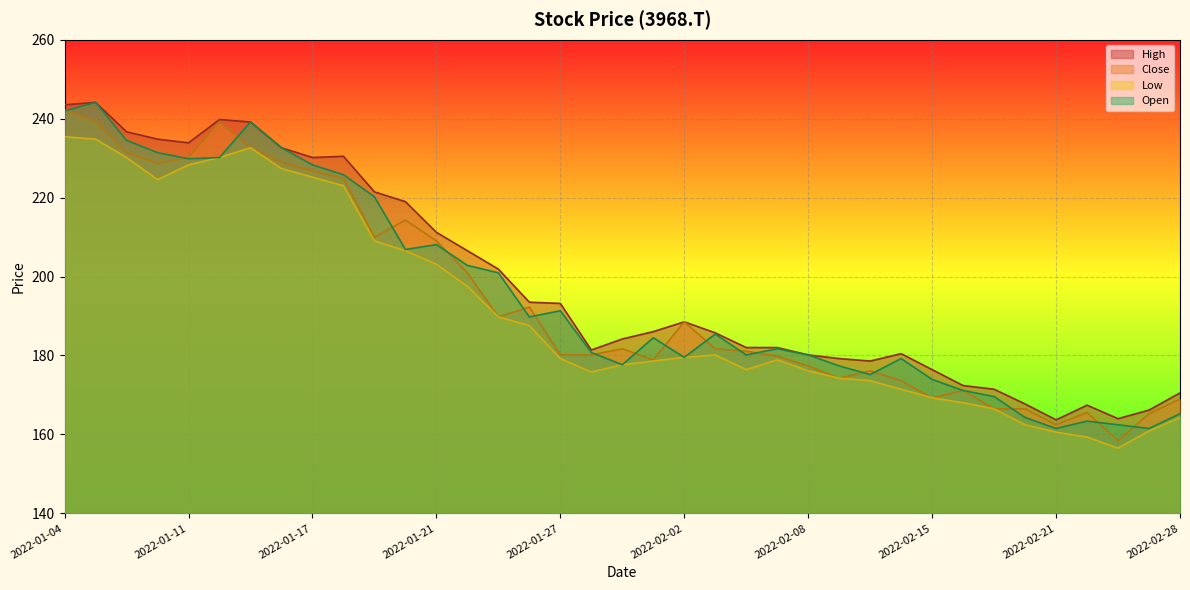

Does the chart display data point markers on the line(s)?

No